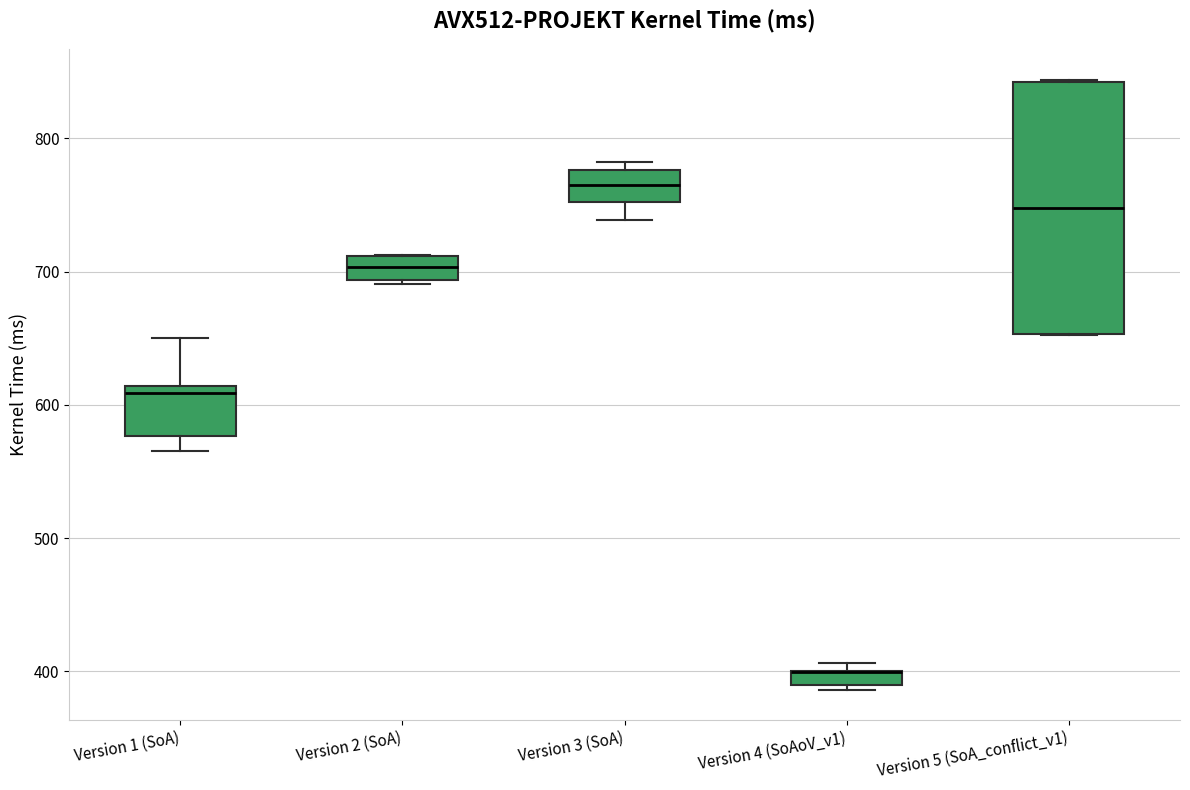

Comparing the boxes themselves (not the whiskers), which one is the tallest?

Version 5 (SoA_conflict_v1)